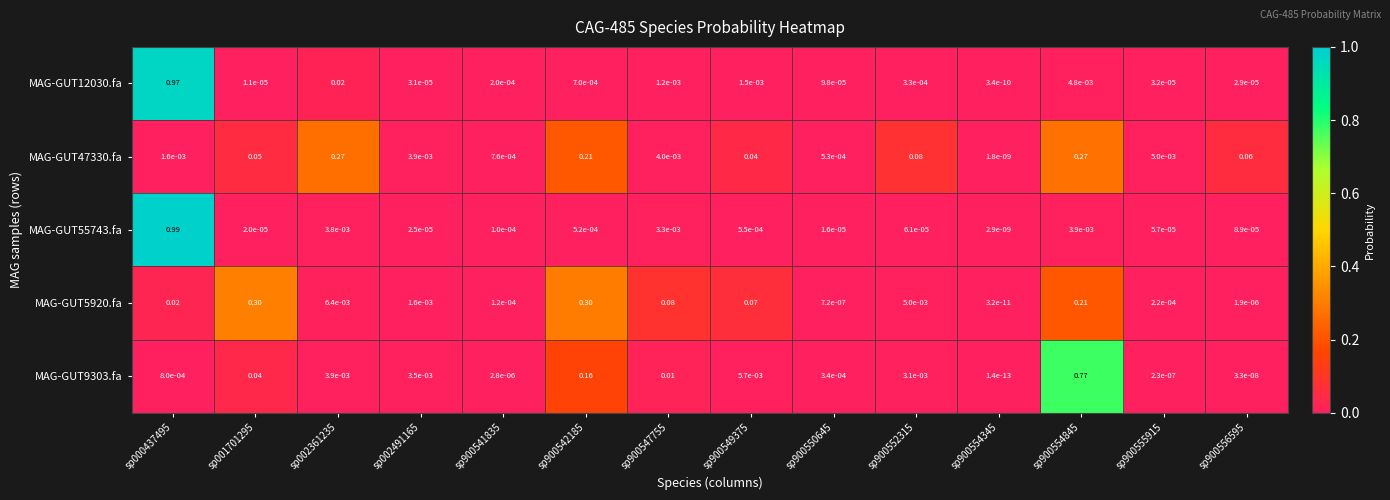

Which series changed the most between sp900550645 and sp900555915?

MAG-GUT47330.fa